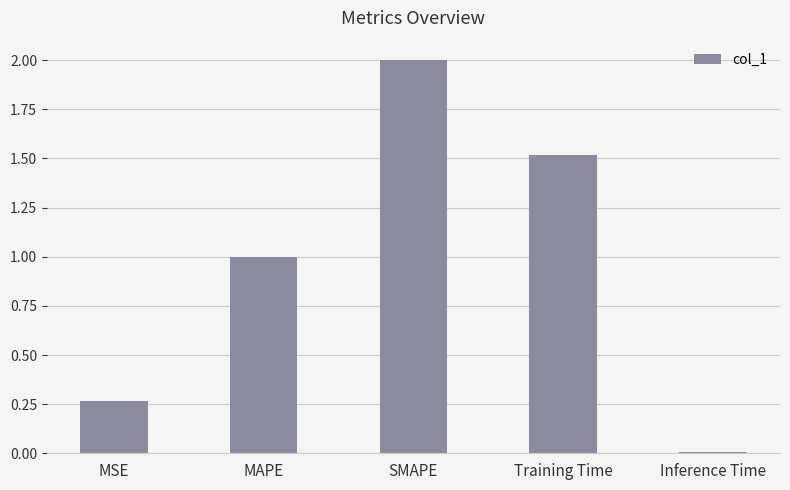

True or false: the data shows 0.9 at Training Time.

False